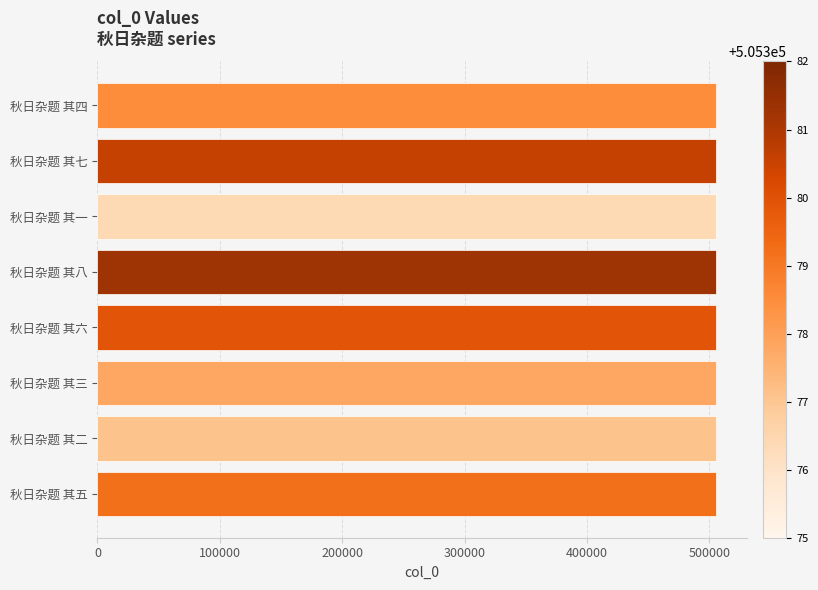

How many series are shown in this chart?

1